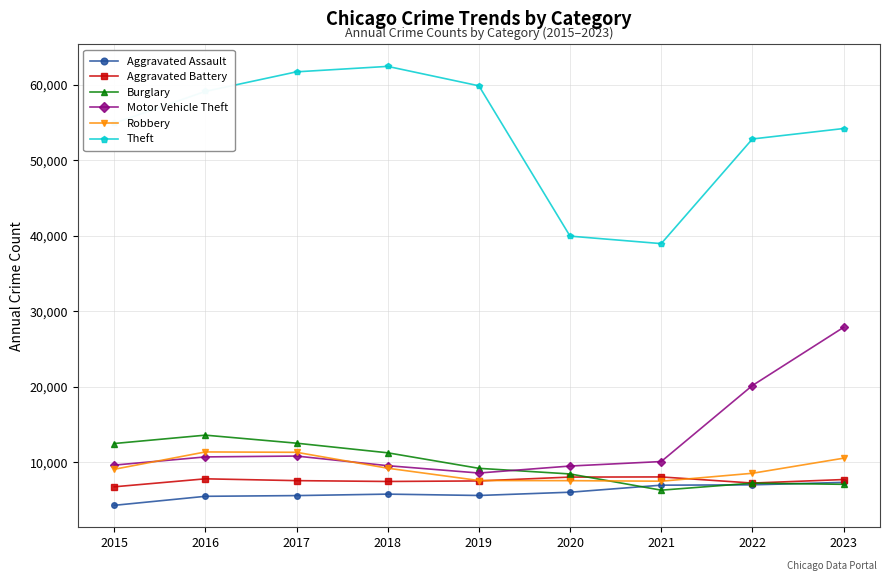

How many lines are shown in the chart?

6